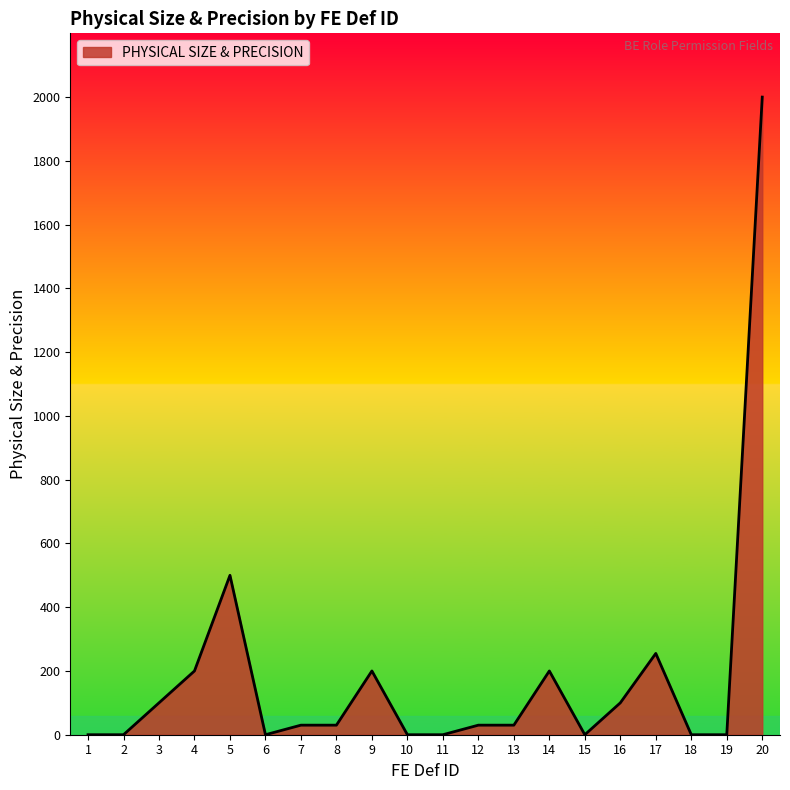

Is it true that the value at 19 is -1366?

False